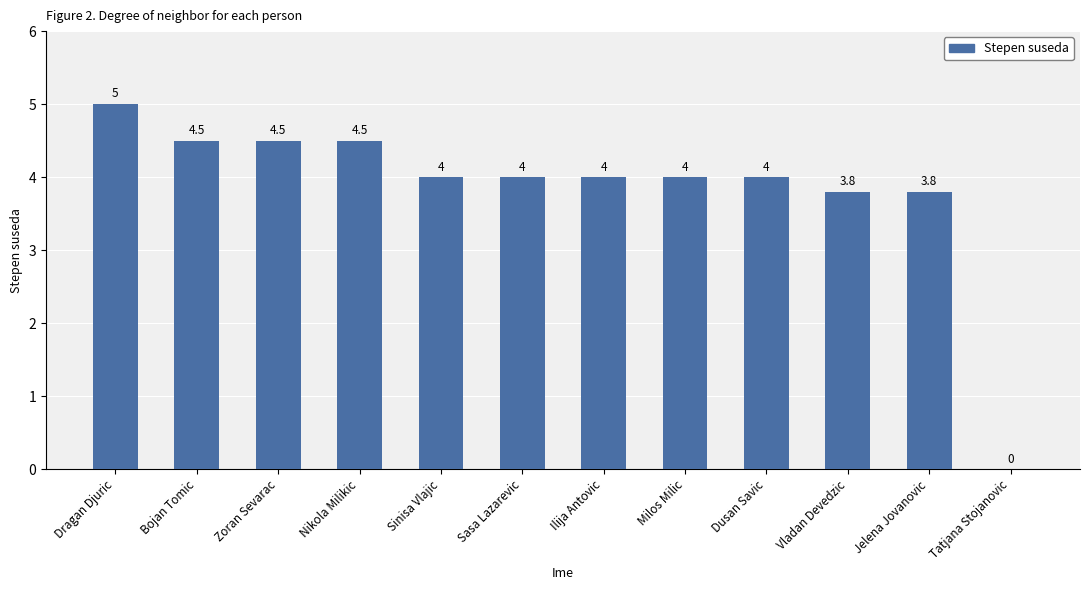

What is the greatest value displayed?

5.0